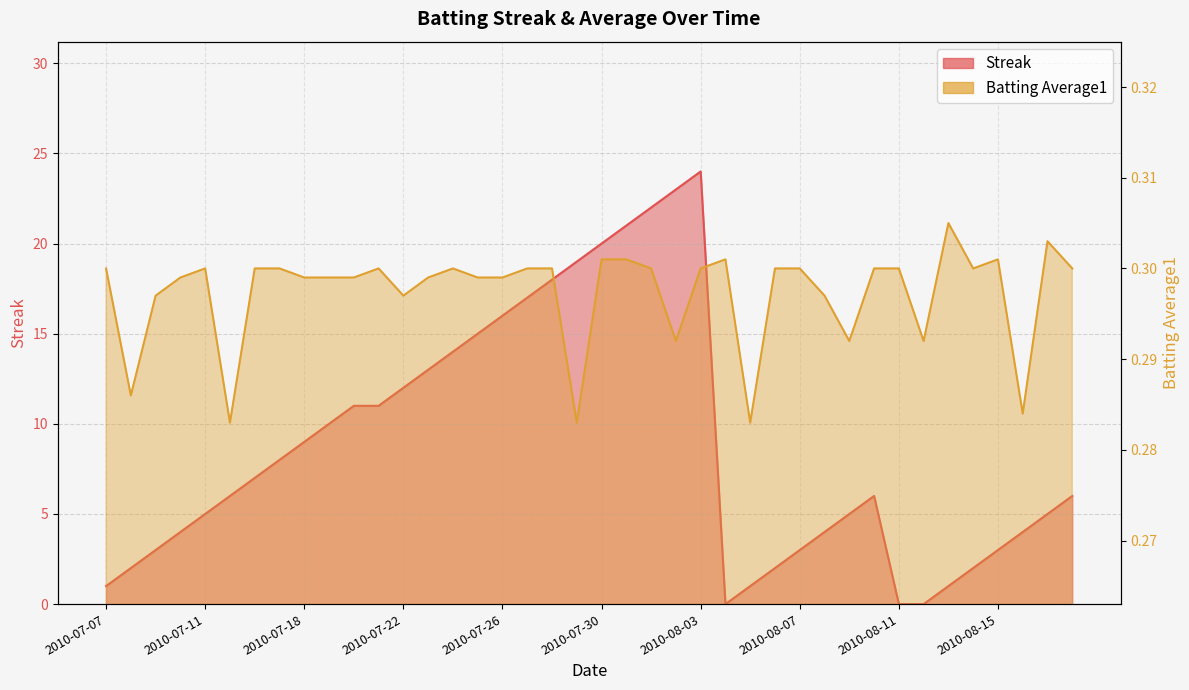

Between 2010-07-09 and 2010-08-14, which is larger?

2010-07-09